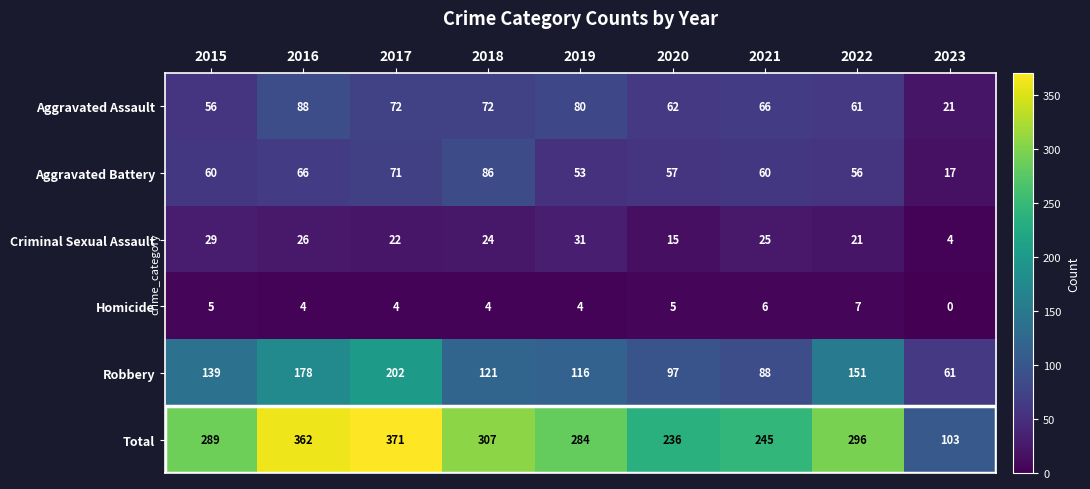

What is the difference between the highest and lowest values at 2019?

280